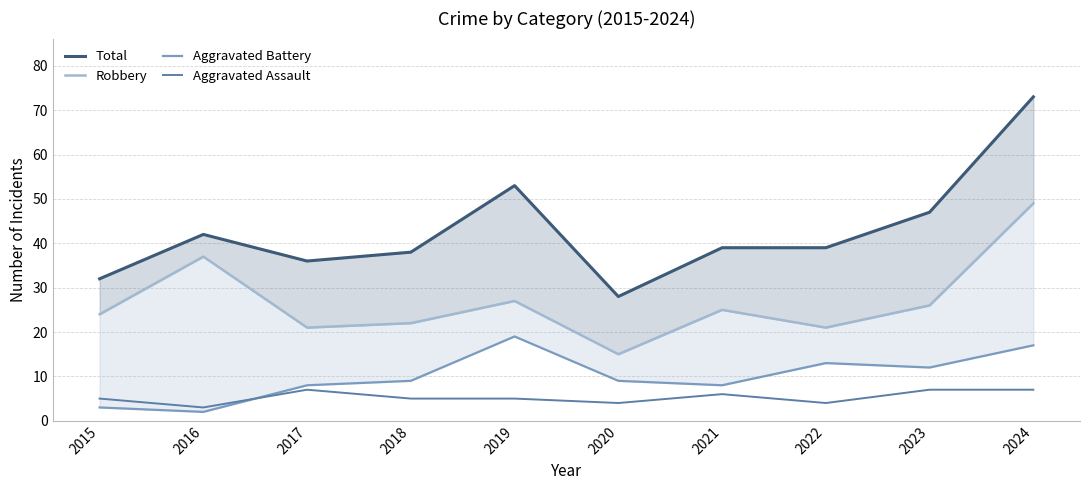

Which category has the highest value in the Aggravated Battery series?

2019